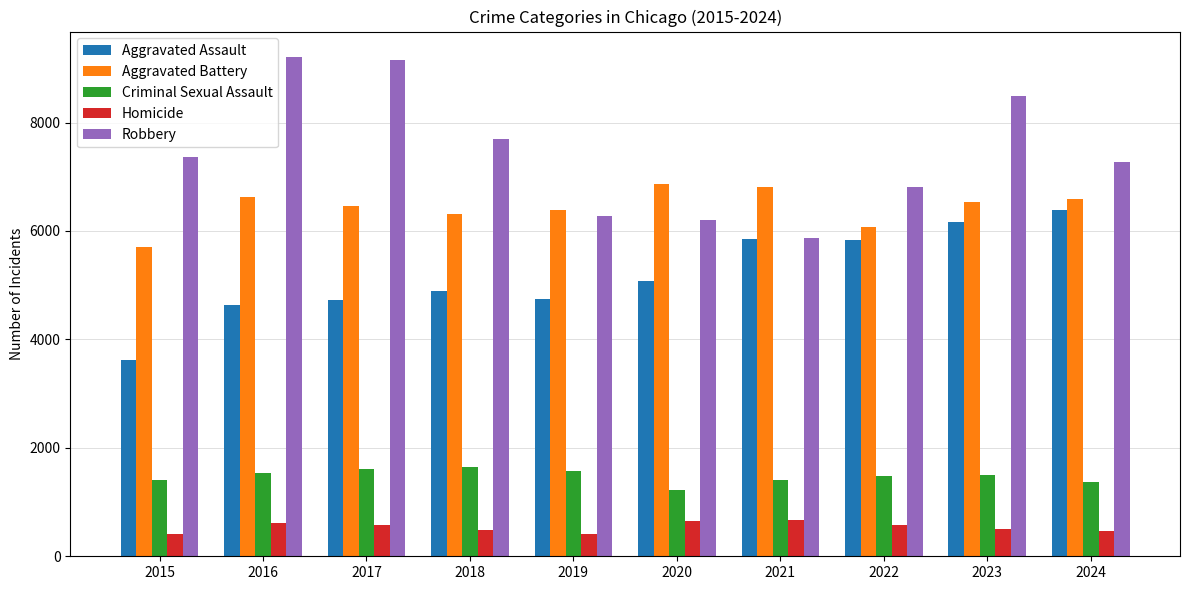

How many values in the Aggravated Battery series are below 6540?

5